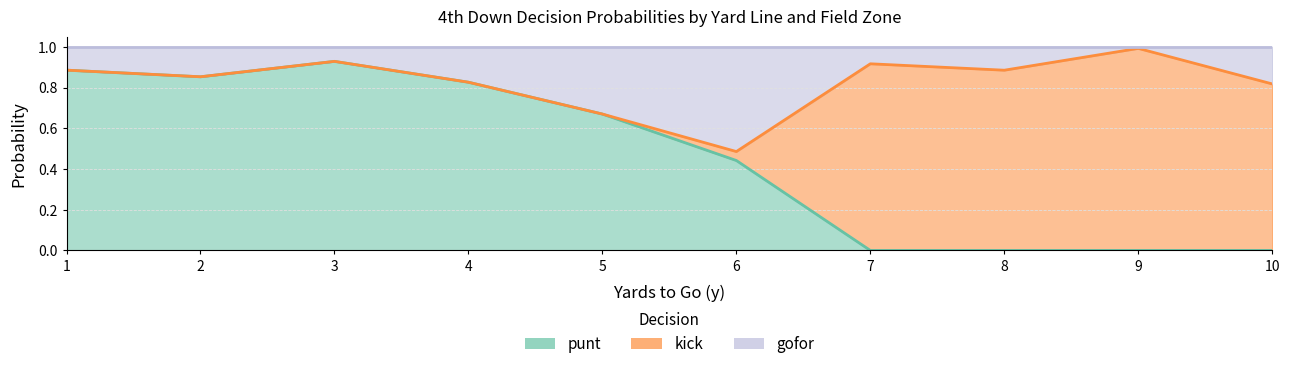

Is it true that punt equals 0.6 at 10?

False